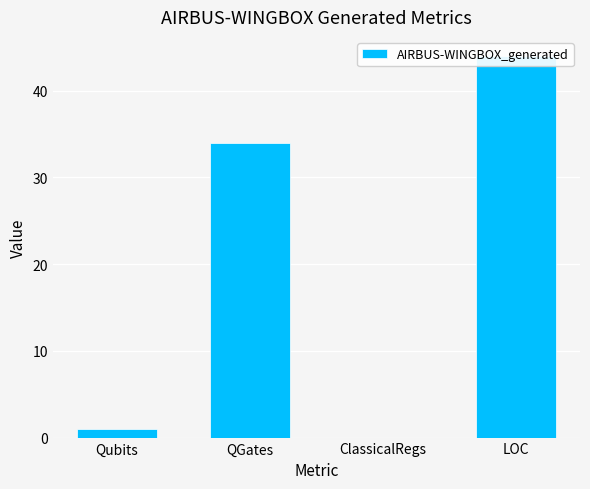

At which label is the value closest to 22?

QGates